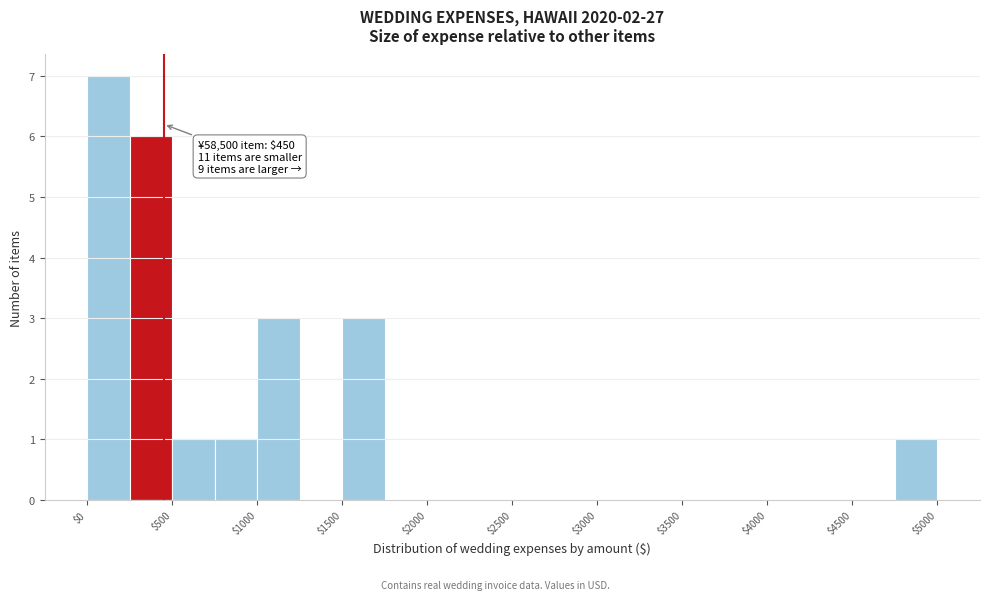

Over which range of the x-axis is the bar tallest?

0 to 250